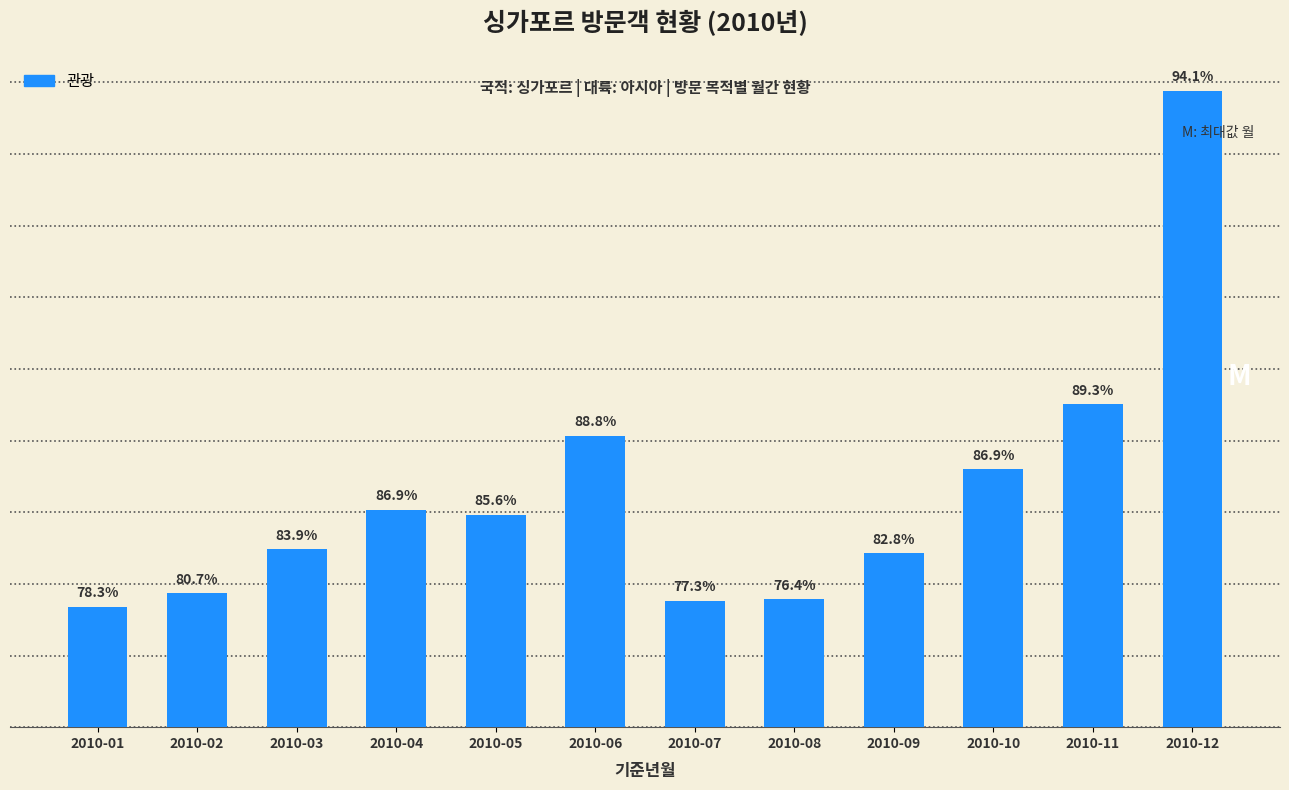

Does the chart contain any negative values?

No